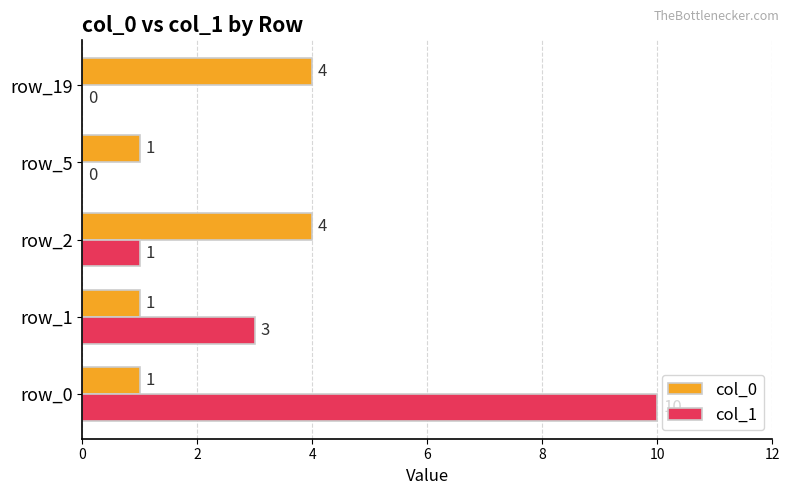

What is the sum of all col_0 values?

11